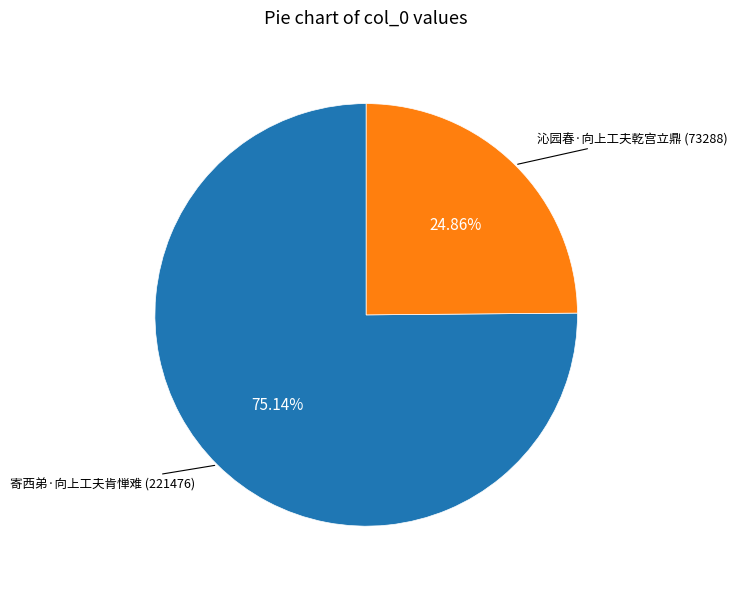

What is the largest slice in the pie chart?

寄西弟·向上工夫肯惮难